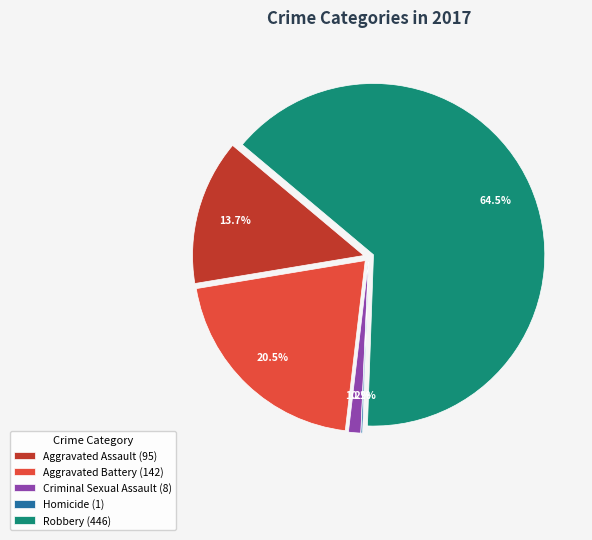

Which category has the smallest portion of the pie?

Homicide